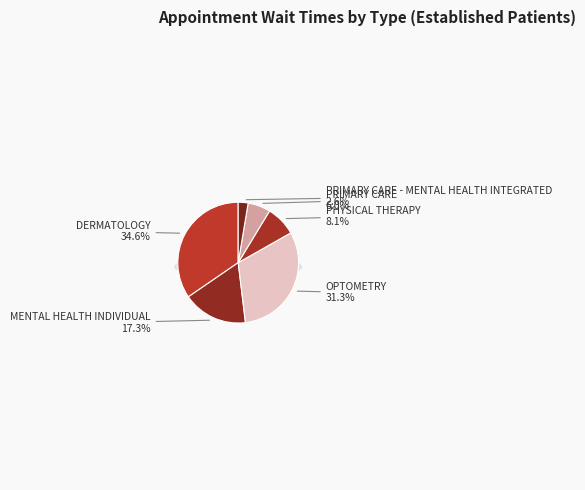

Is it true that PHYSICAL THERAPY is 1% of the pie?

False